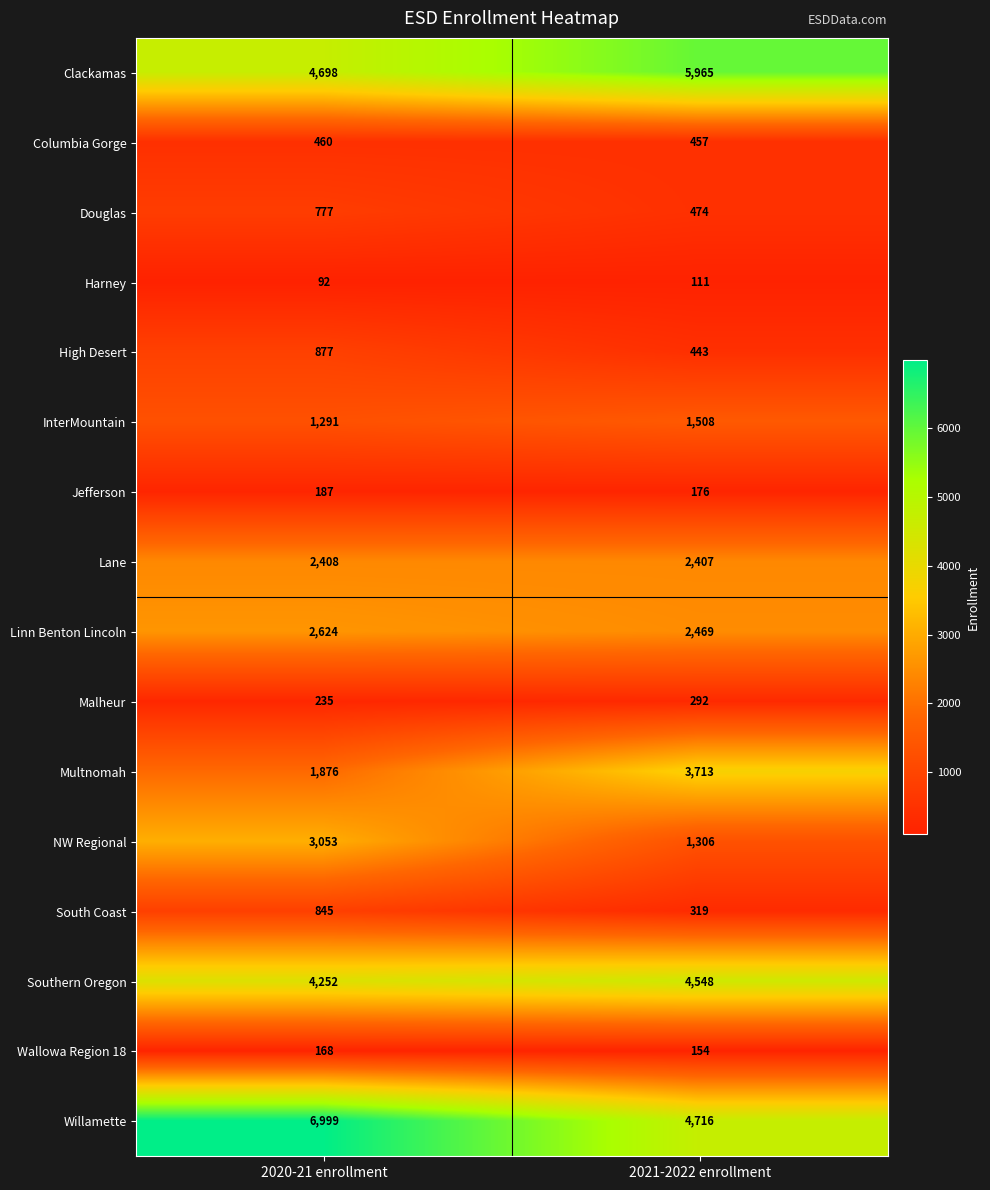

What is the difference between the highest and lowest values at 2021-2022 enrollment?

5854